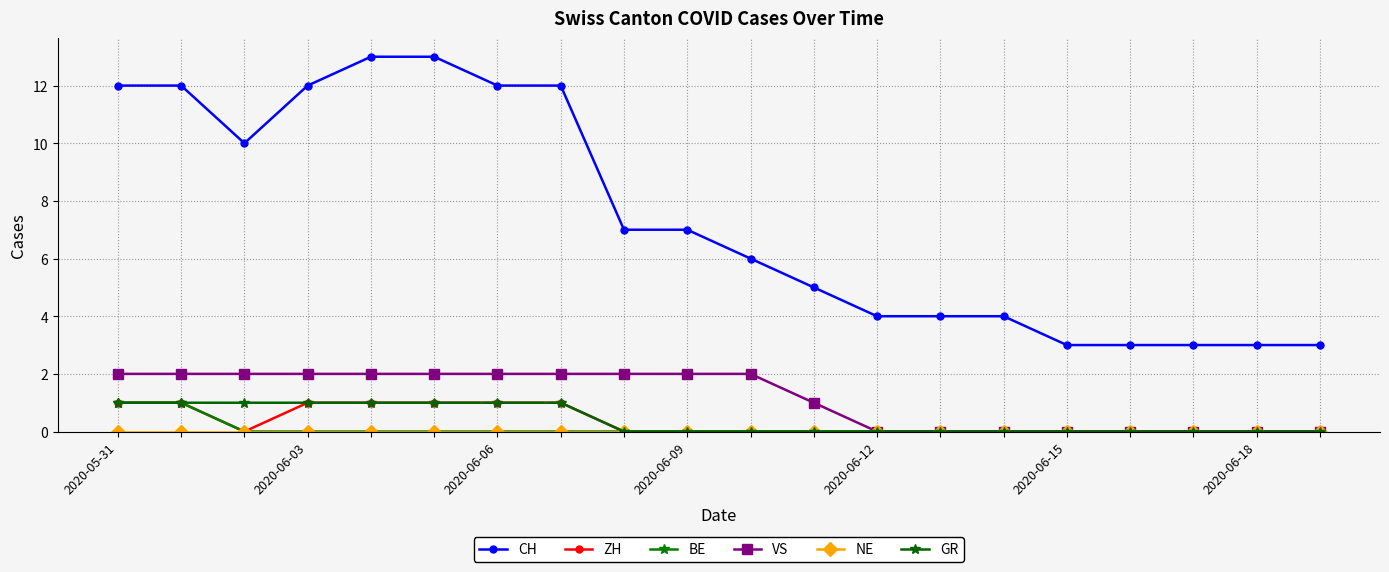

At which label is BE closest to 0?

2020-06-06